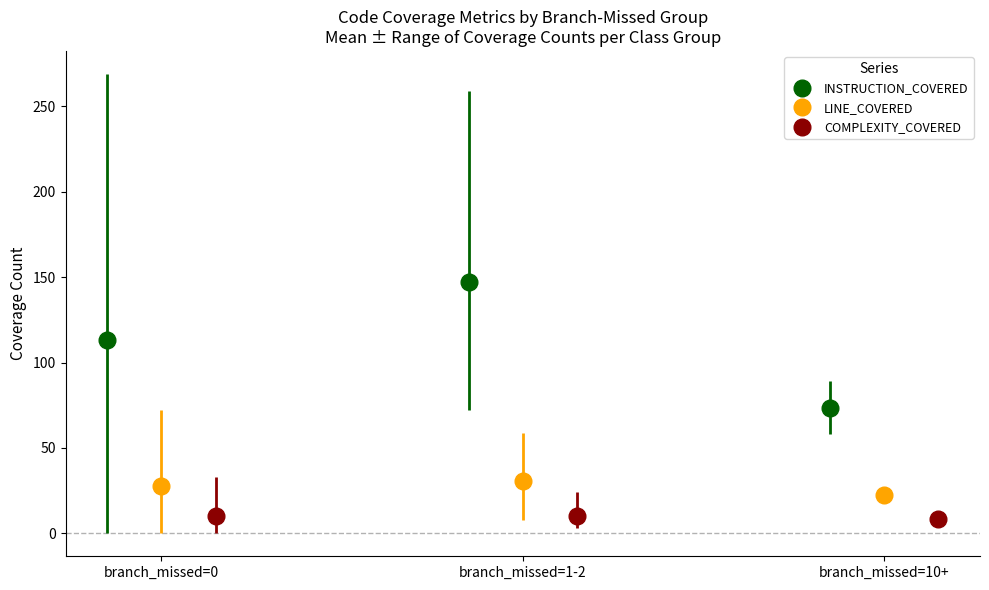

Are the bars grouped side by side (vs. stacked)?

Yes